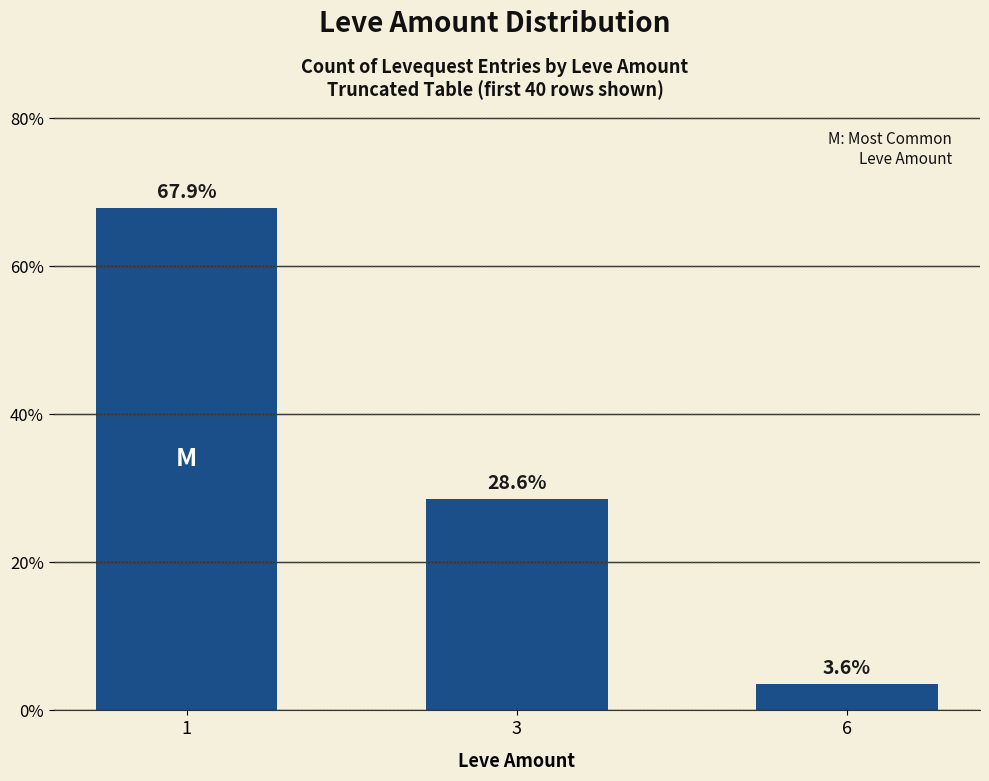

What is the sum of all values?

100.0